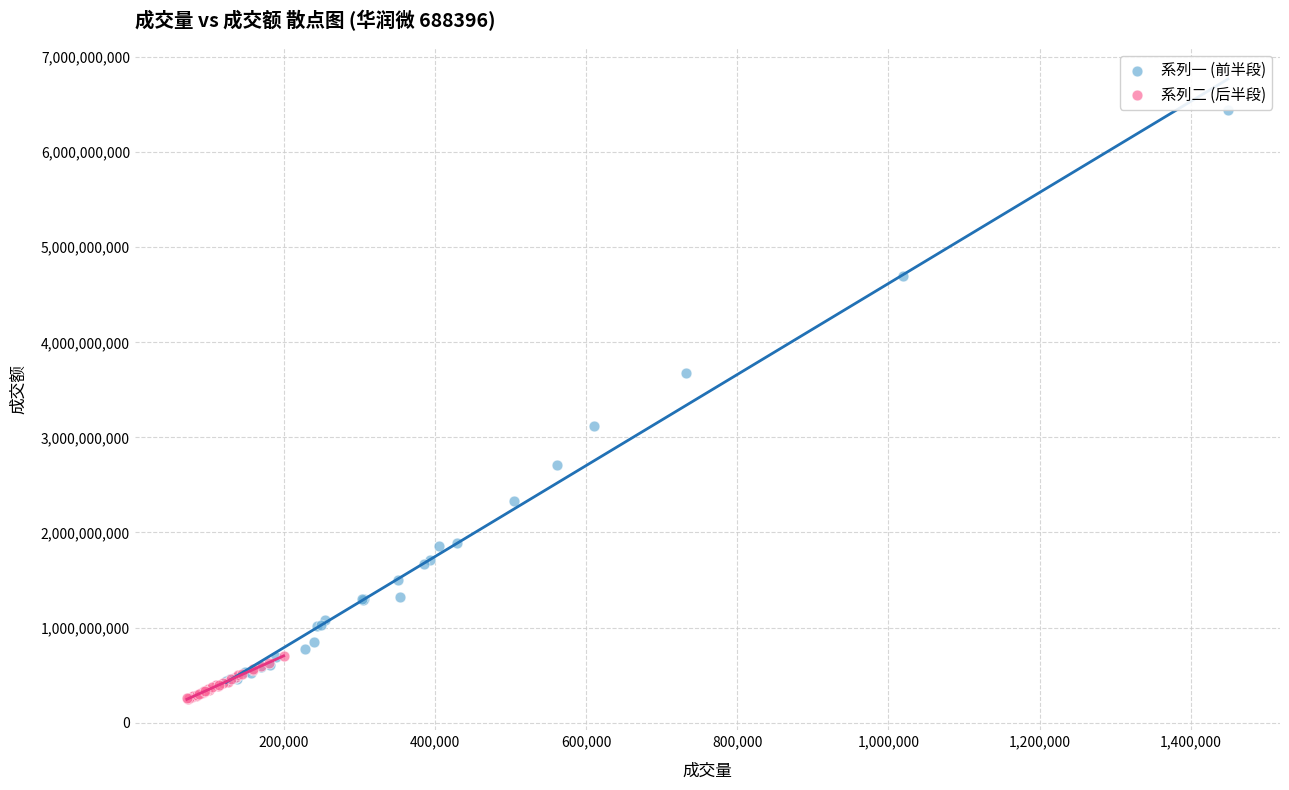

Which series has the largest Y range (max minus min)?

系列一 (前半段)